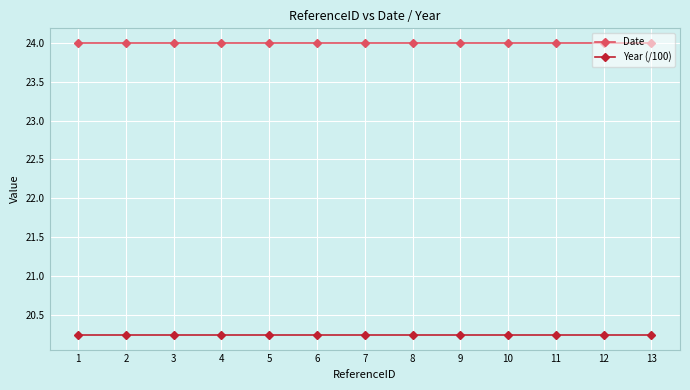

What is the maximum value for Date?

24.0